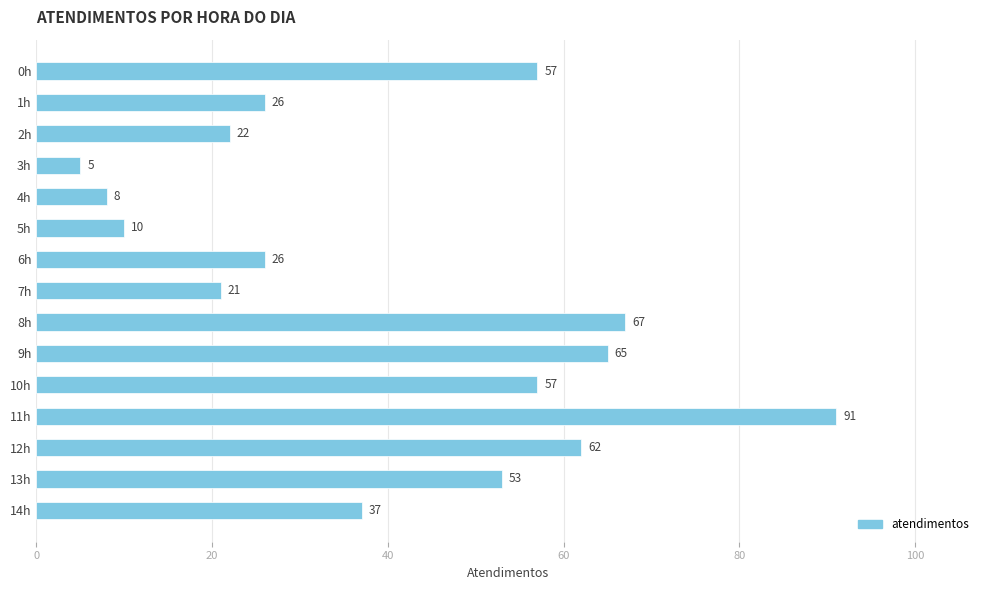

The value at 2h is 5. True or false?

False